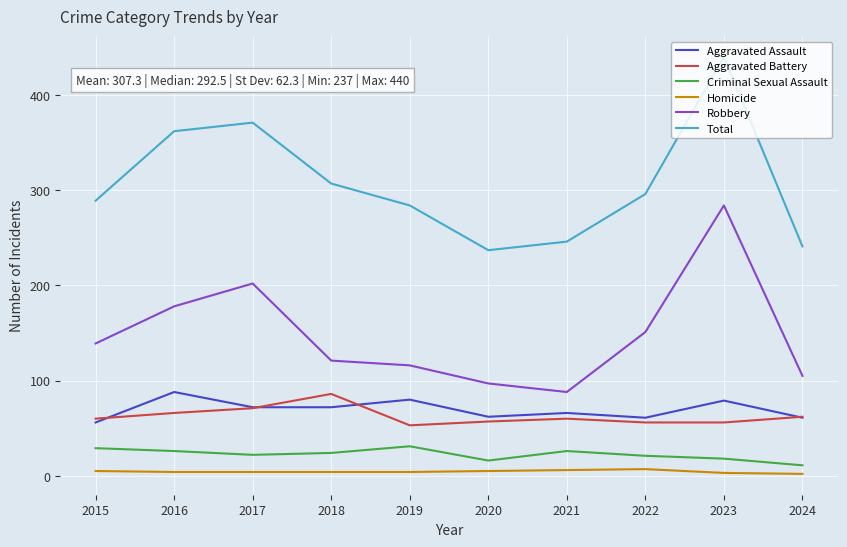

Between 2019 and 2023, which series saw the biggest shift?

Robbery